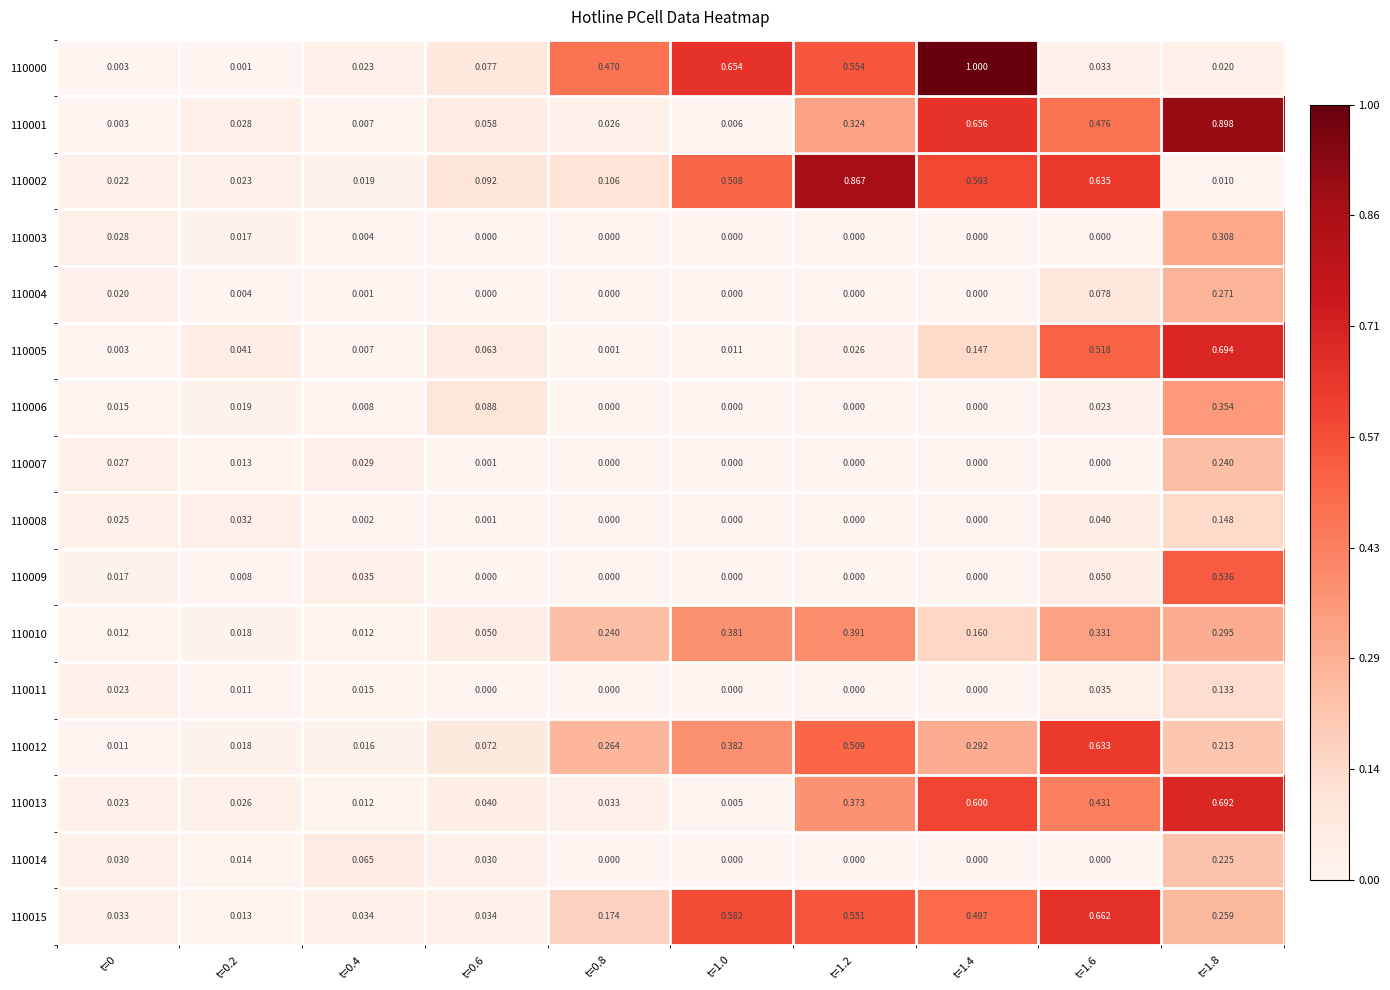

Is the value of 110015 at t=1.8 greater than the value of 110010 at t=0?

Yes